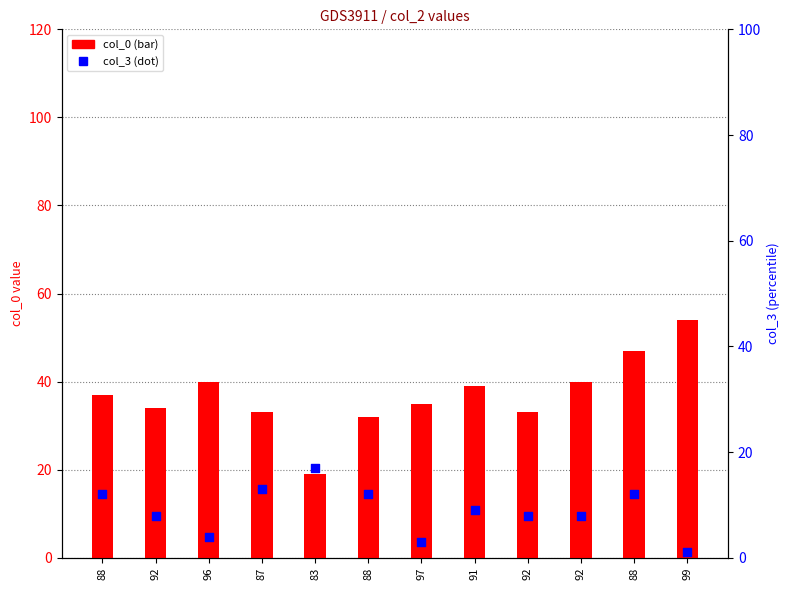

What are all the series names shown in the legend?

col_0, col_3